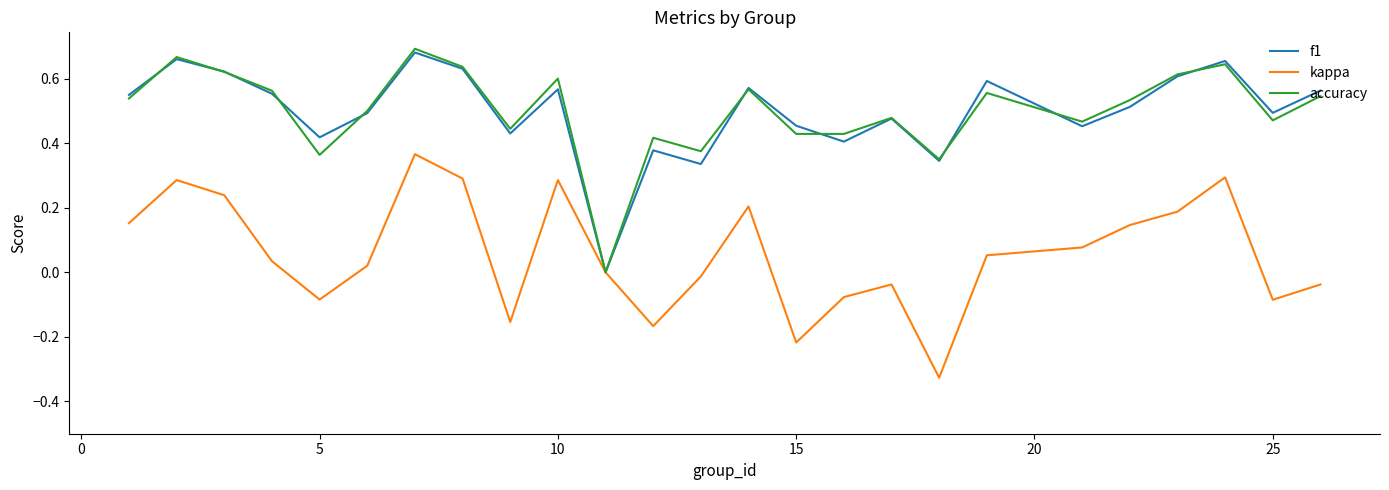

Rank the series at 5 from lowest to highest value.

kappa, accuracy, f1